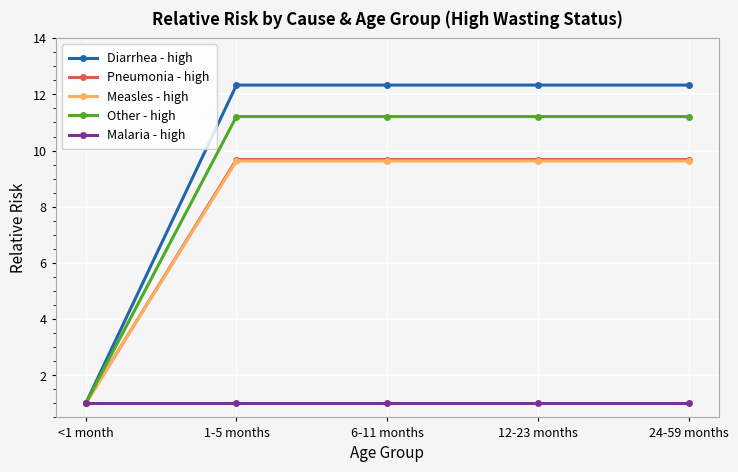

What is the maximum value shown in the chart?

12.3